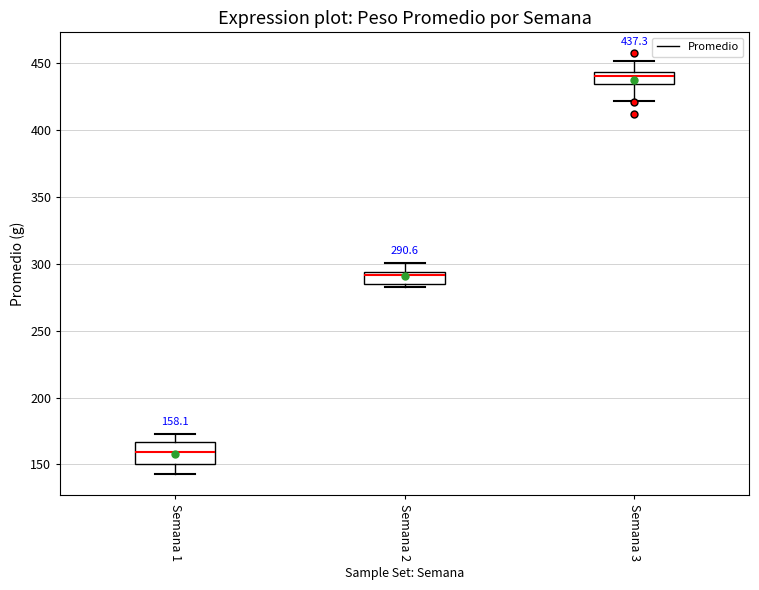

Which box's median line is the lowest?

Semana 1